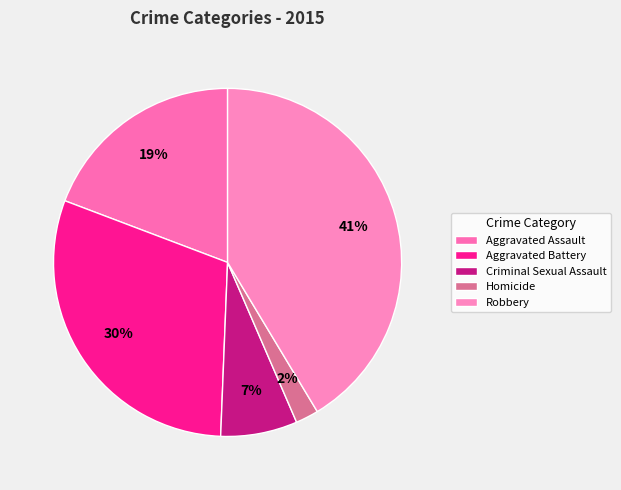

Does Robbery represent more than half of the total?

No